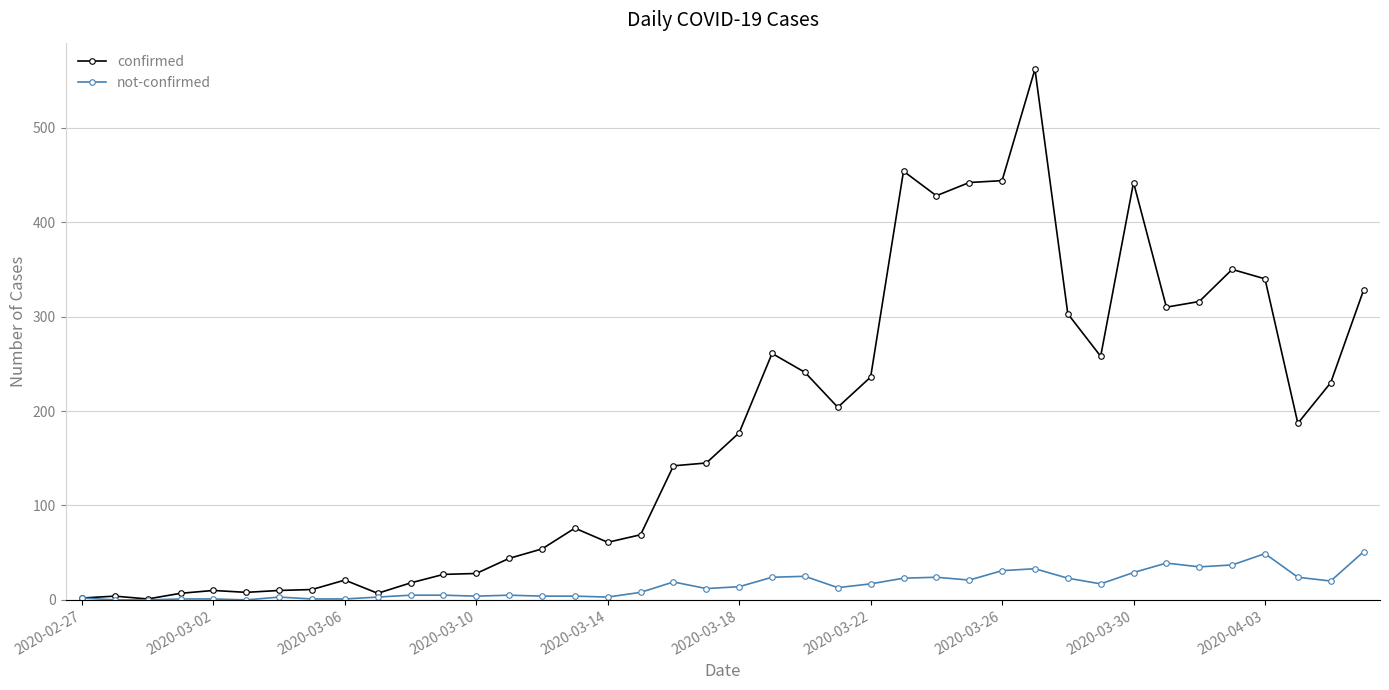

True or false: not-confirmed has more than 0 interior local peaks.

True